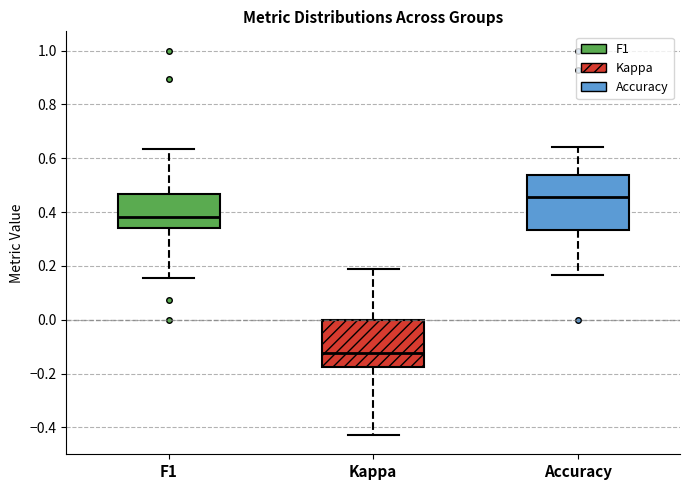

Where is the lower edge of the box for Accuracy on the y-axis? The values are not printed on the chart, so give them approximately, as read against the axis.

0.34